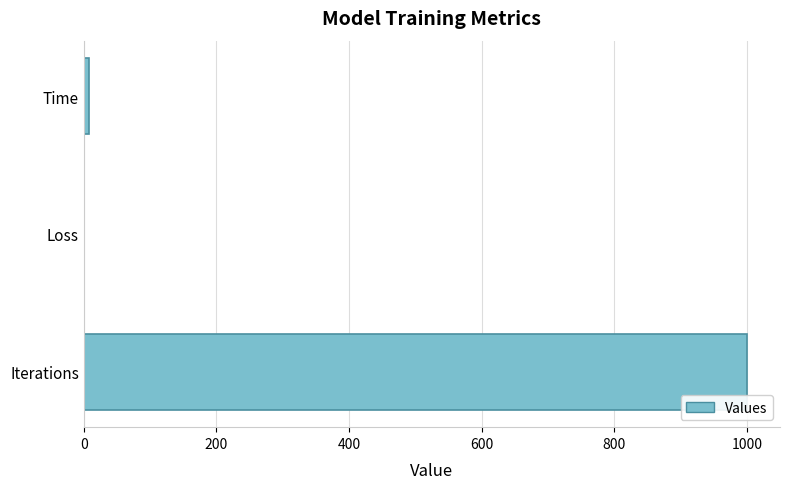

Where is the data nearest to the value 500?

Time